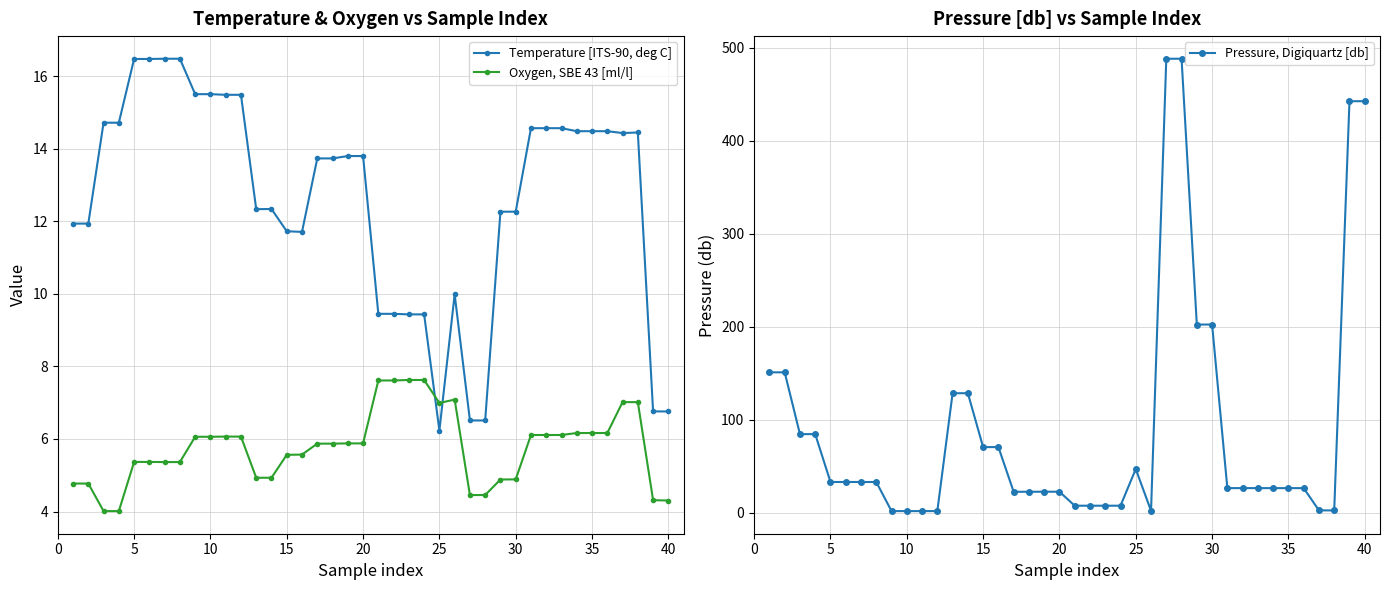

True or false: Temperature [ITS-90, deg C] has more than 2 interior local peaks.

True